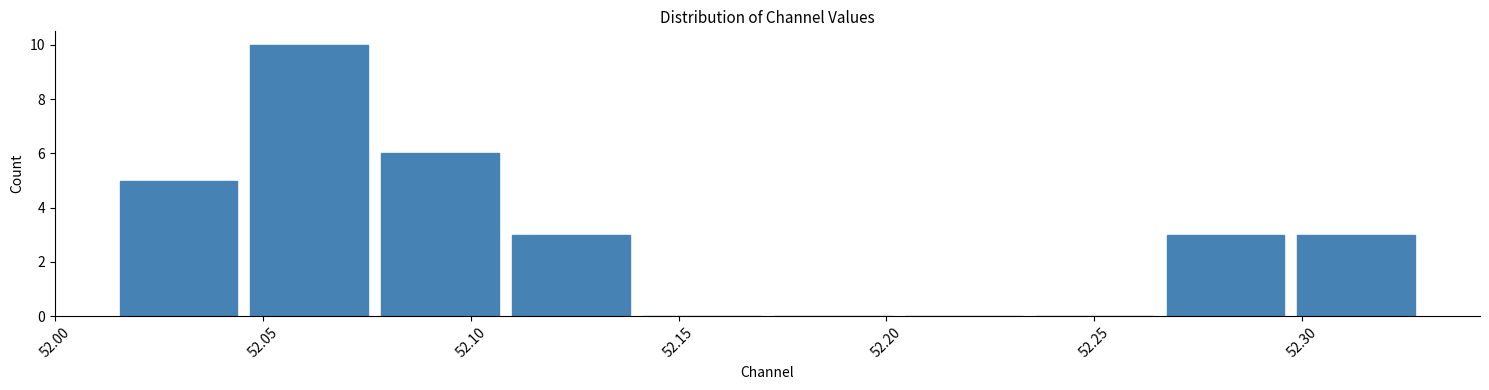

Which range on the x-axis has the tallest bar?

52.045 to 52.075